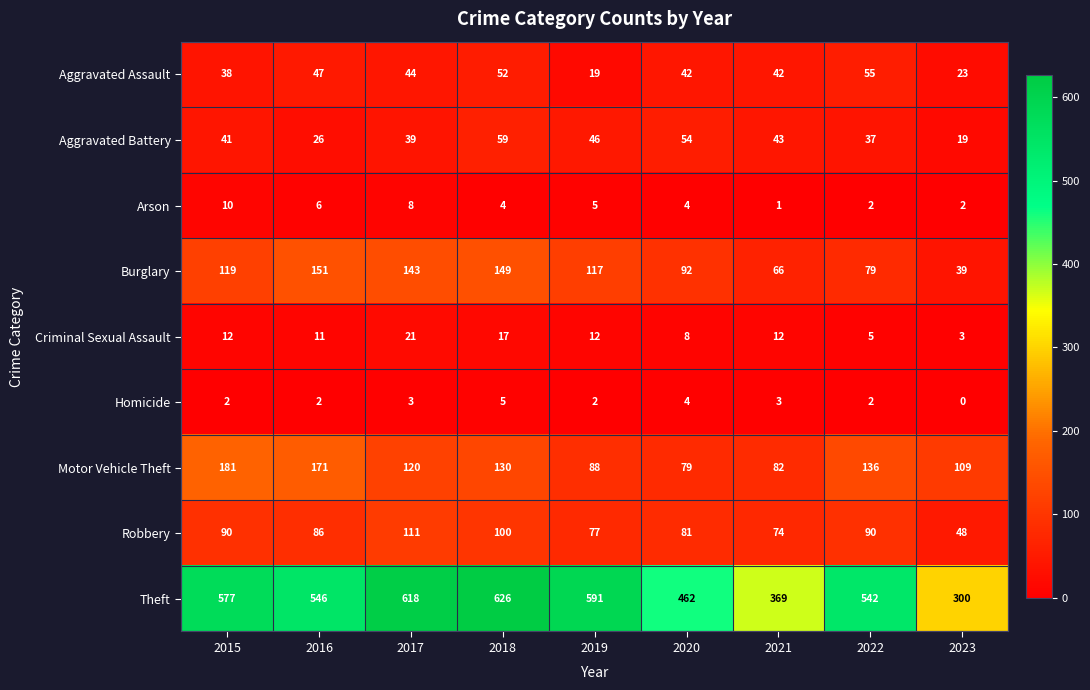

How many series are shown in this chart?

9